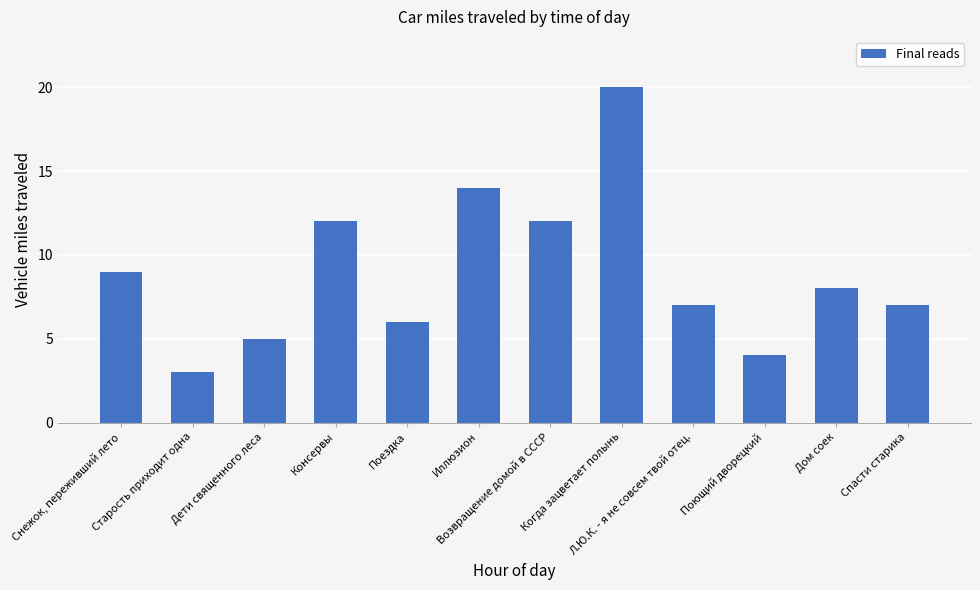

At which category does the chart reach its peak across all series?

Когда зацветает полынь